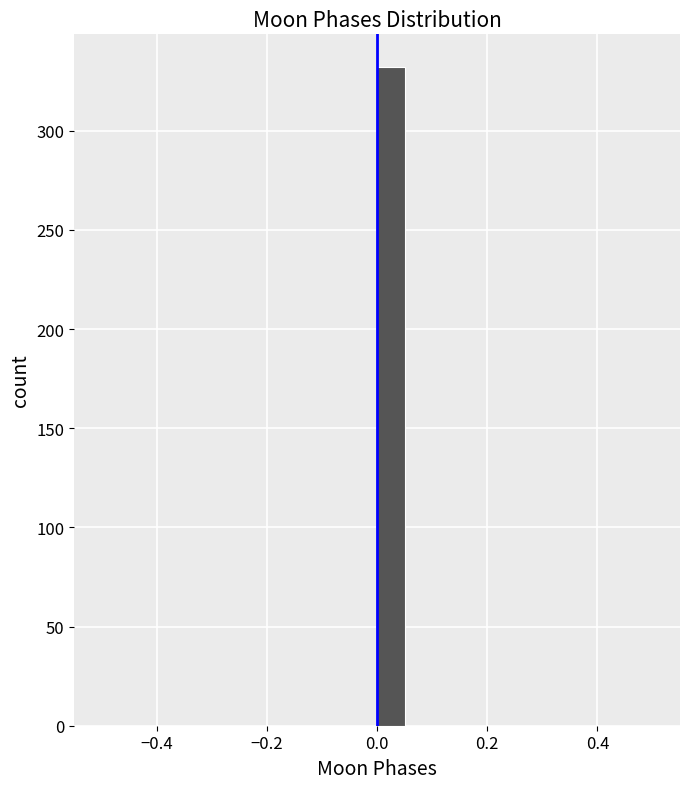

Read against the x-axis, roughly where is the centre of the tallest bar?

0.02